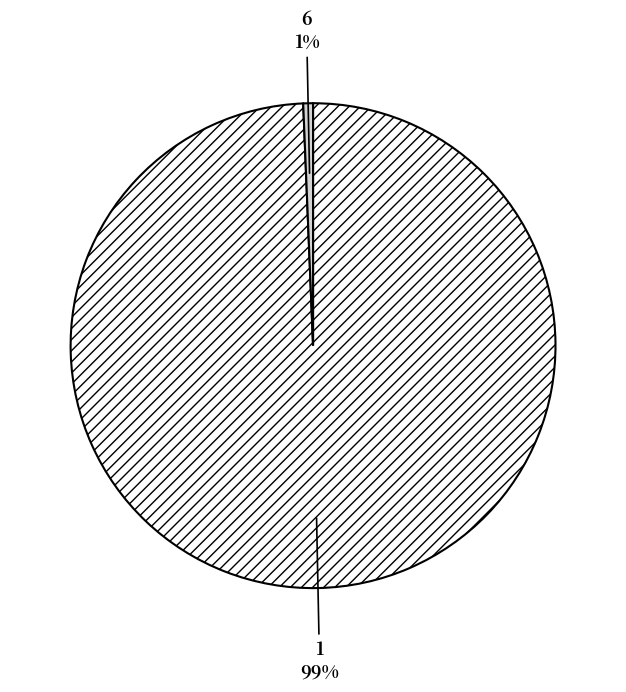

Which category accounts for the majority?

1